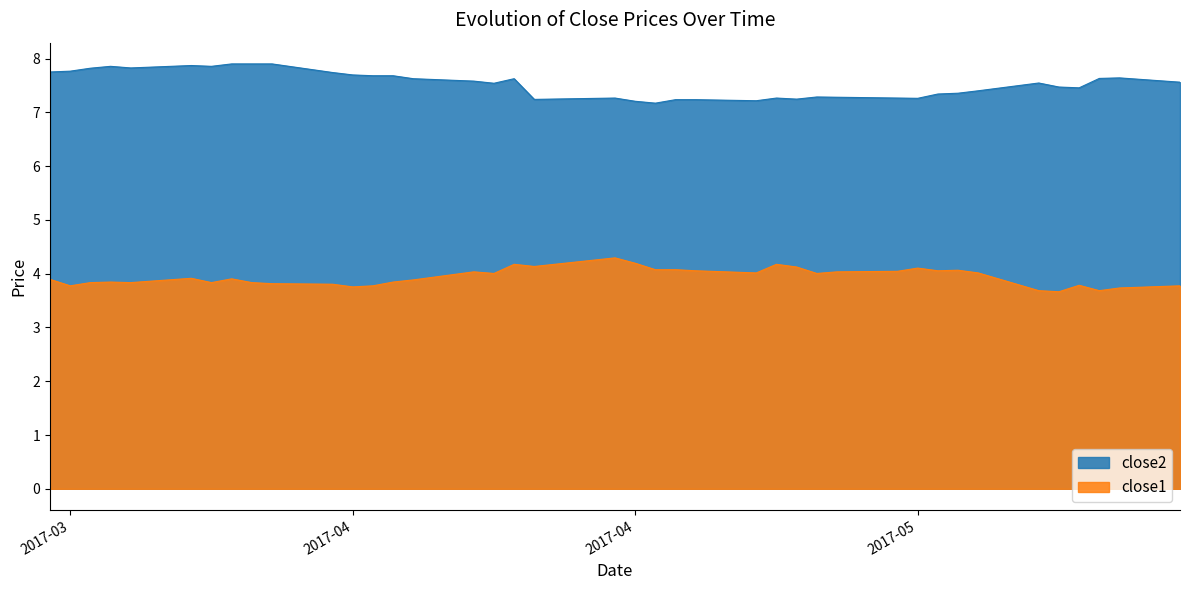

What is the sum of all close2 values?

301.3